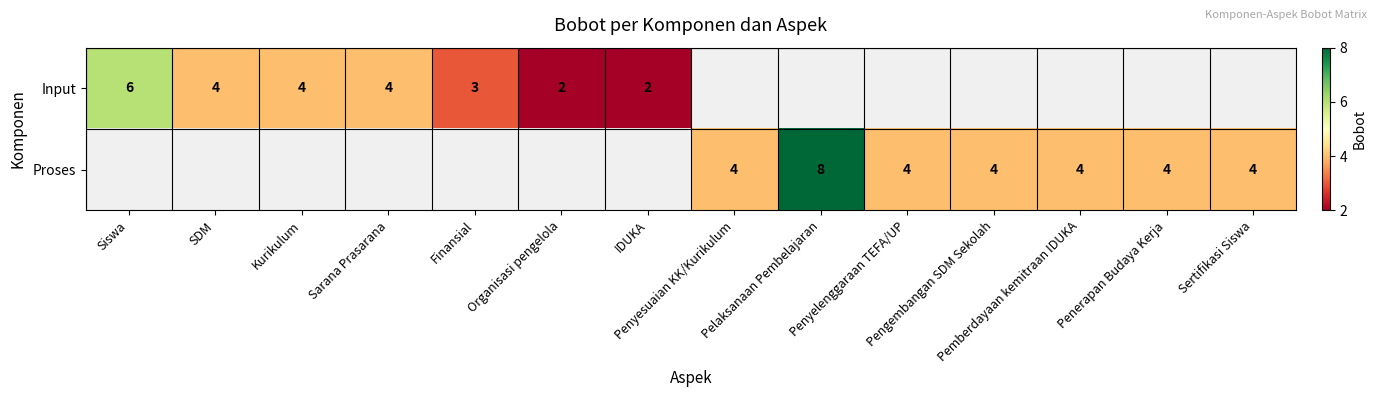

What is the highest value of the Input series?

6.0